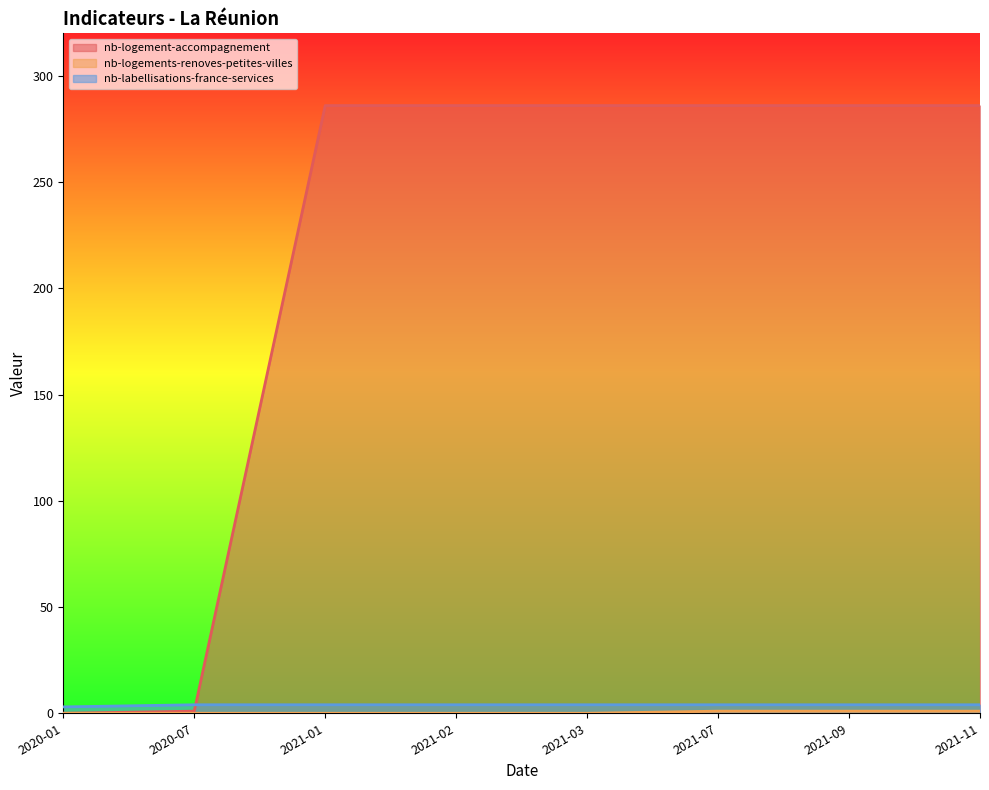

What is the minimum value for nb-labellisations-france-services?

3